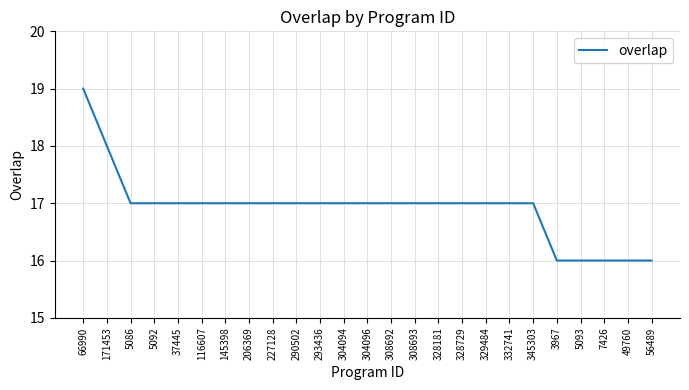

What is the ratio of the value at 328729 to the value at 329484?

1.0